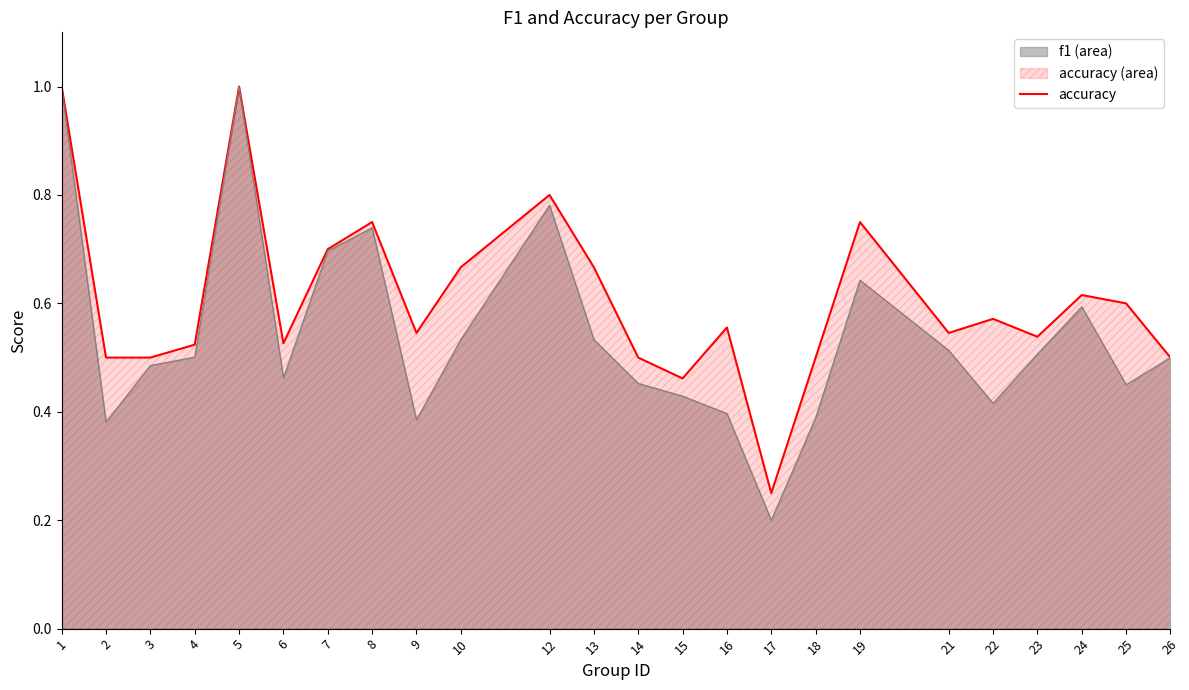

What is the value of the 15th point from the left?

0.6